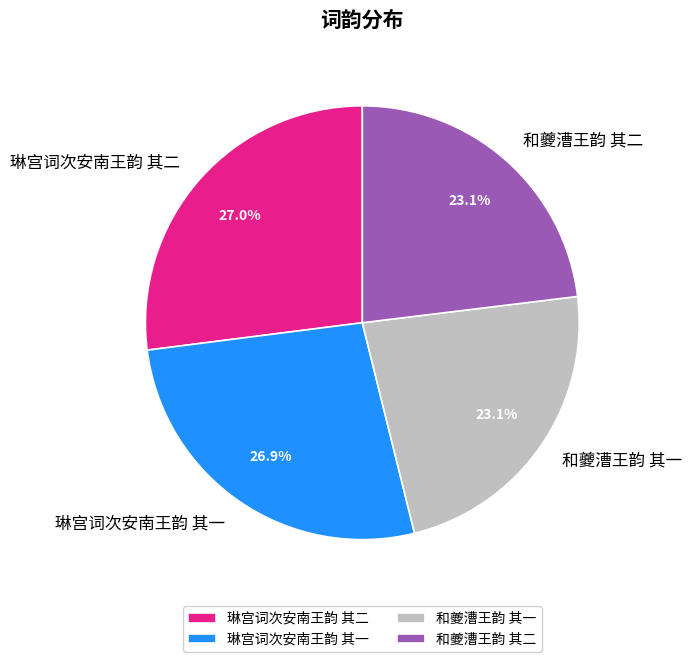

What percentage is the 和夔漕王韵 其二 slice, to the nearest percent?

23%